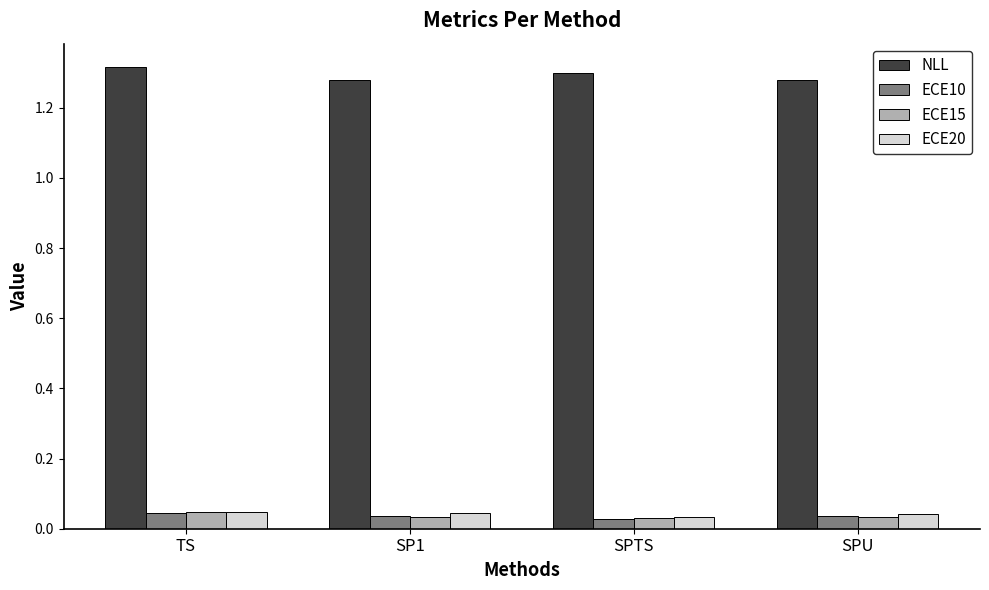

What are all the series names shown in the legend?

NLL, ECE10, ECE15, ECE20